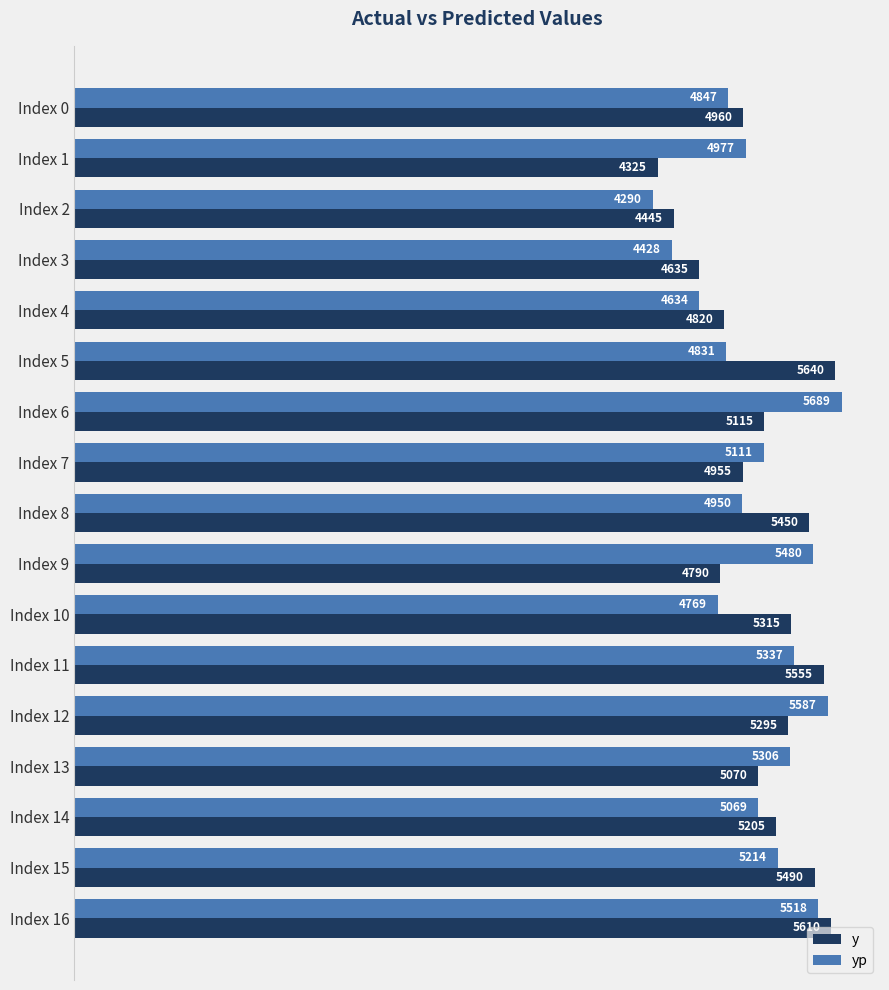

Which series changed the most between Index 2 and Index 8?

y